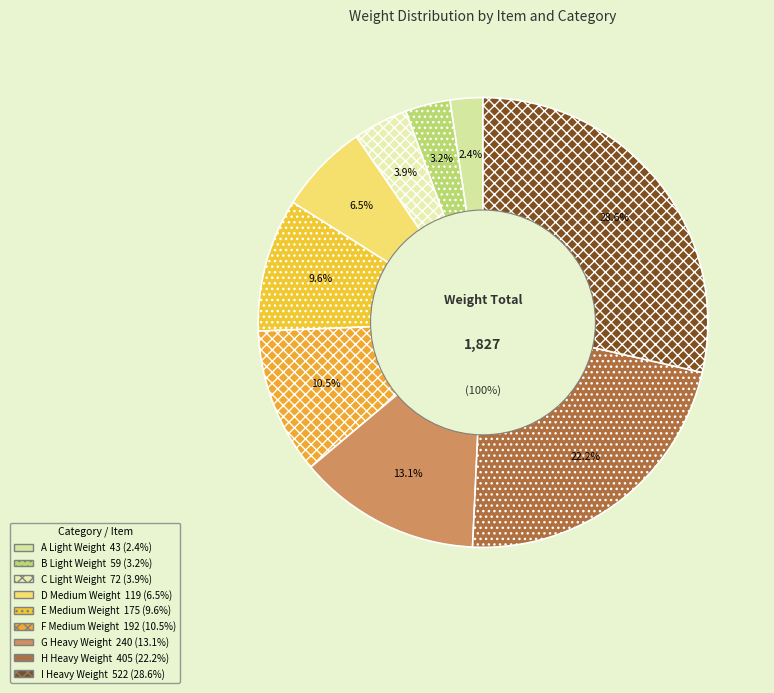

How many segments does this pie chart have?

9